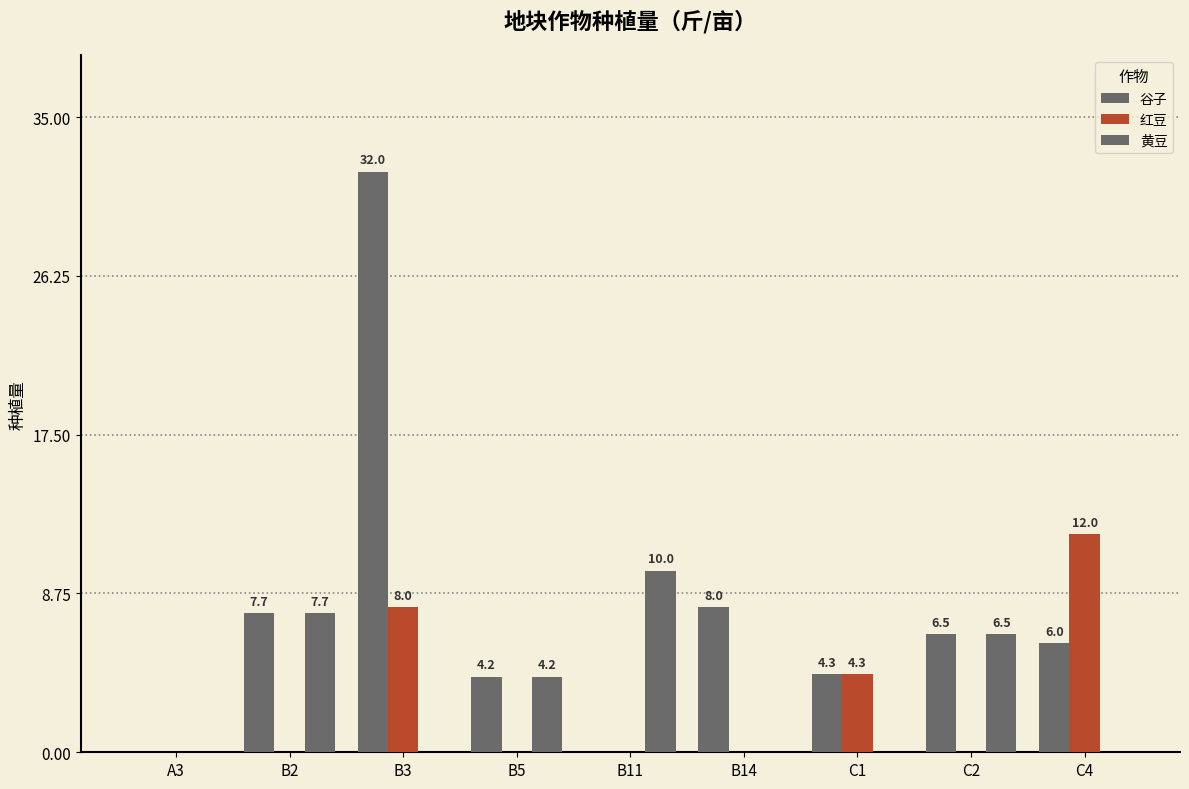

What is the average value of the 红豆 series?

2.7